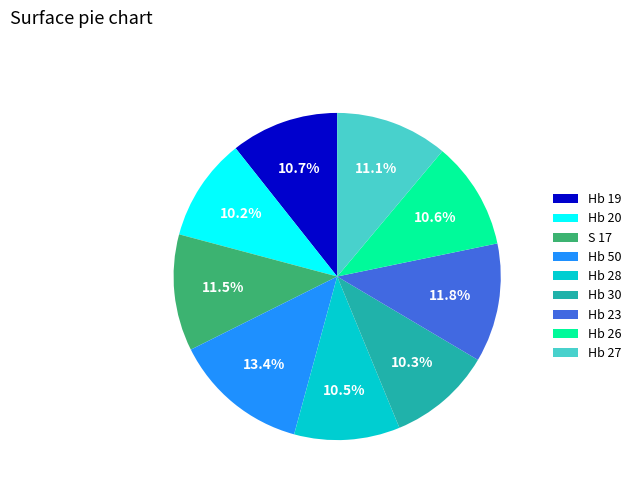

To the nearest percent, what percentage of the pie is Hb 30?

10%